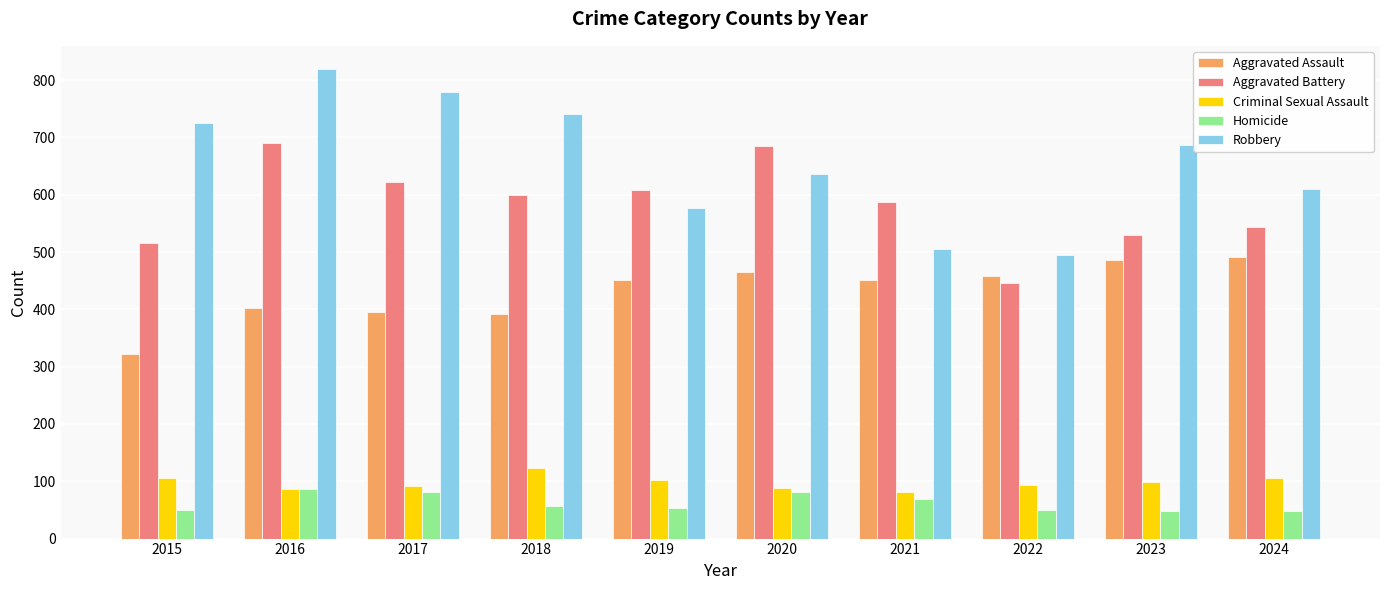

How many data points in Aggravated Assault are less than 452?

4